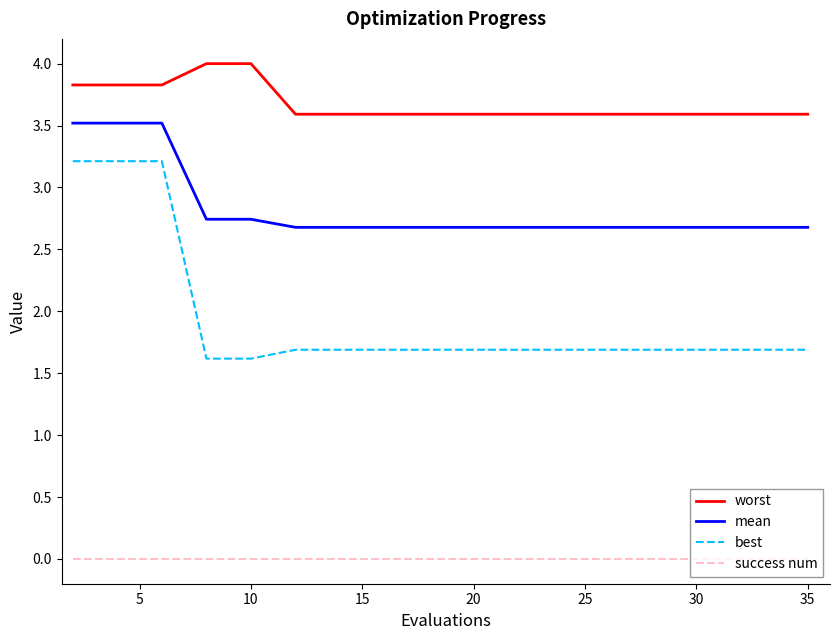

Rank the series by their maximum value, from lowest to highest.

success num, best, mean, worst